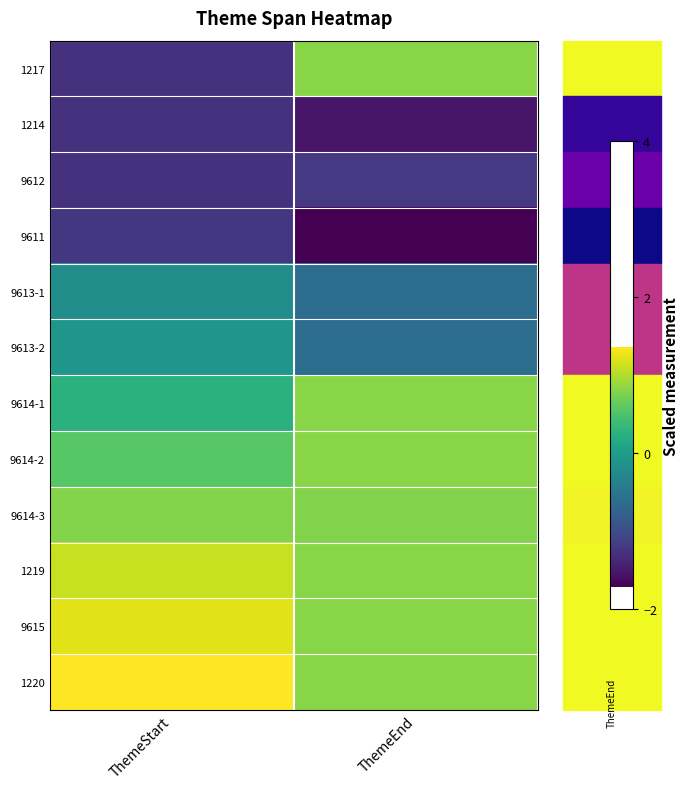

What is the greatest value displayed?

1.4